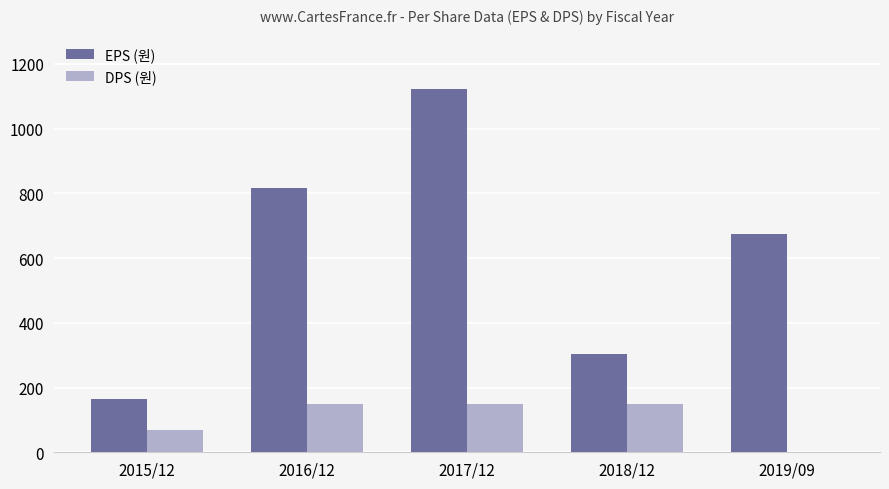

How many distinct data groups are displayed?

2